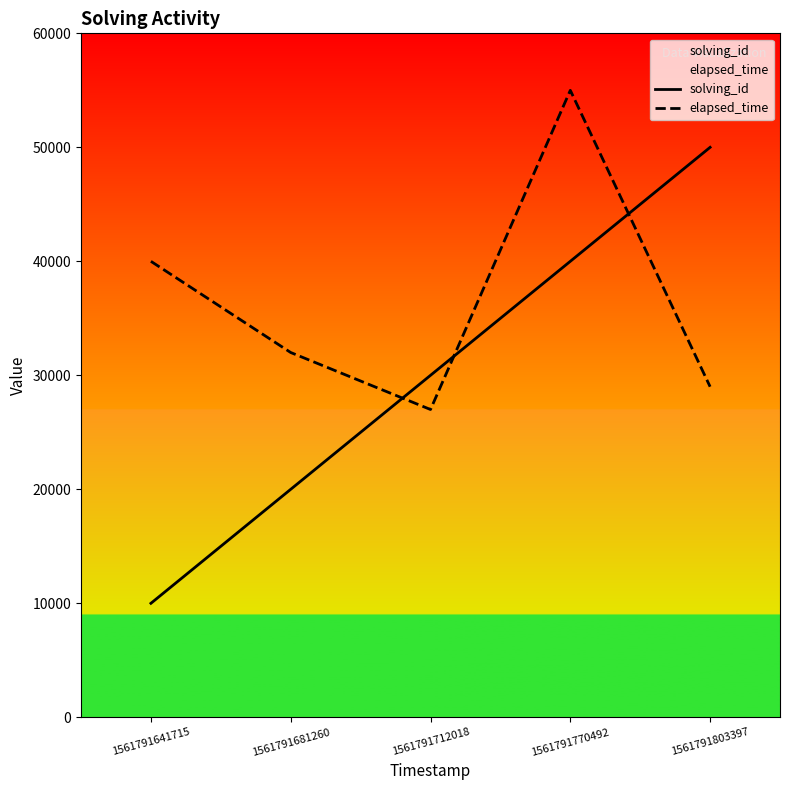

What is the value of the solving_id point at the 5th from the left?

50000